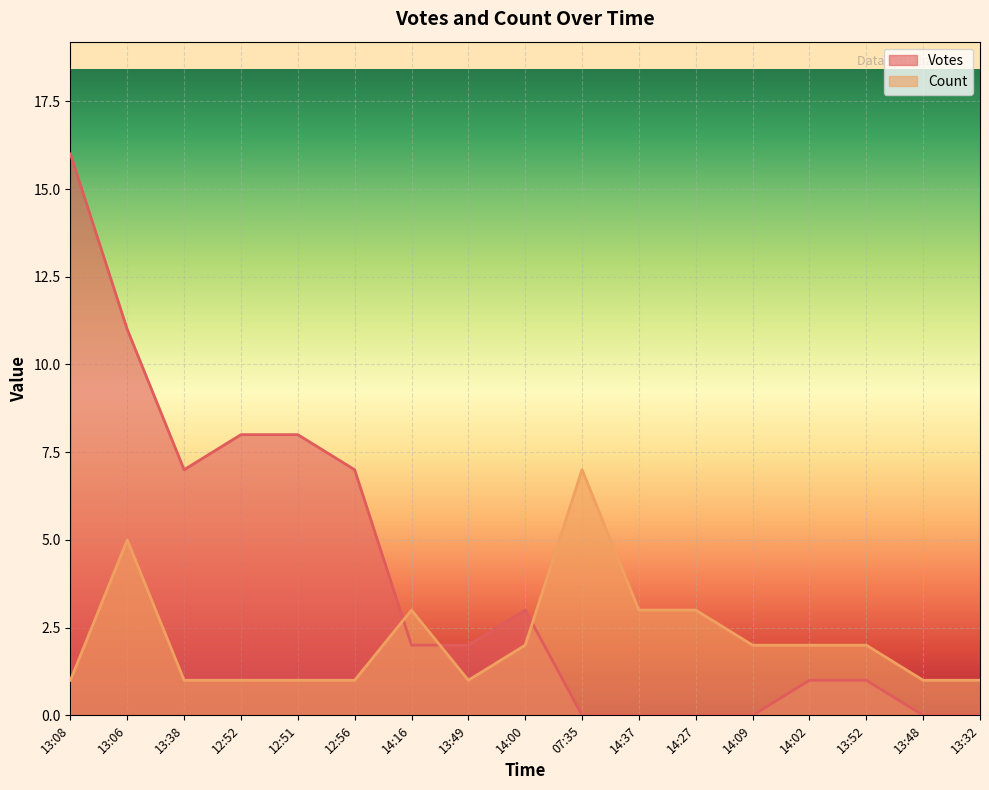

Which label corresponds to the smallest value in the chart?

07:35